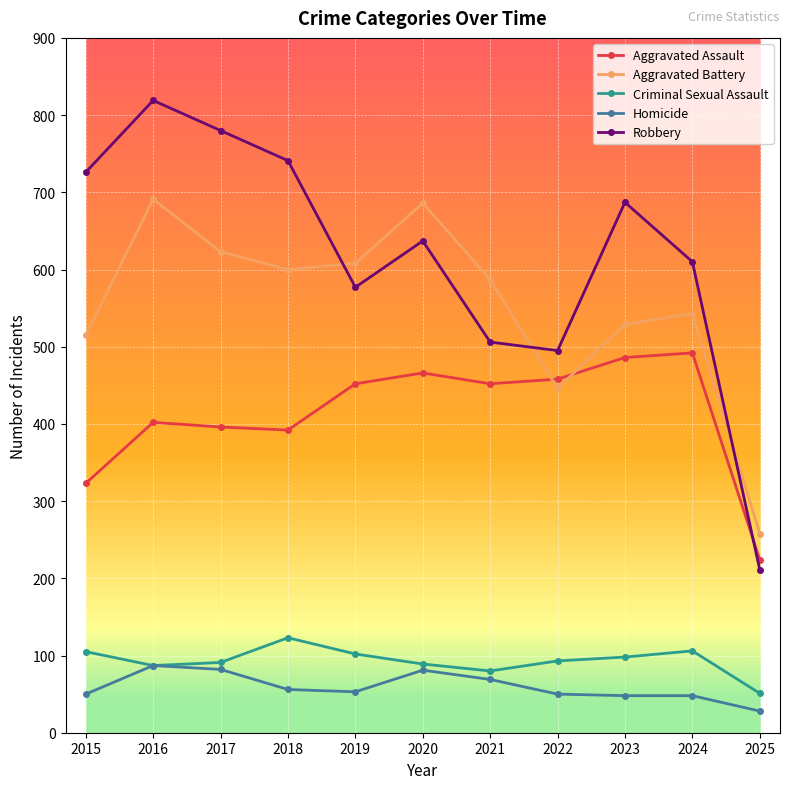

How many categories are shown in the chart?

11